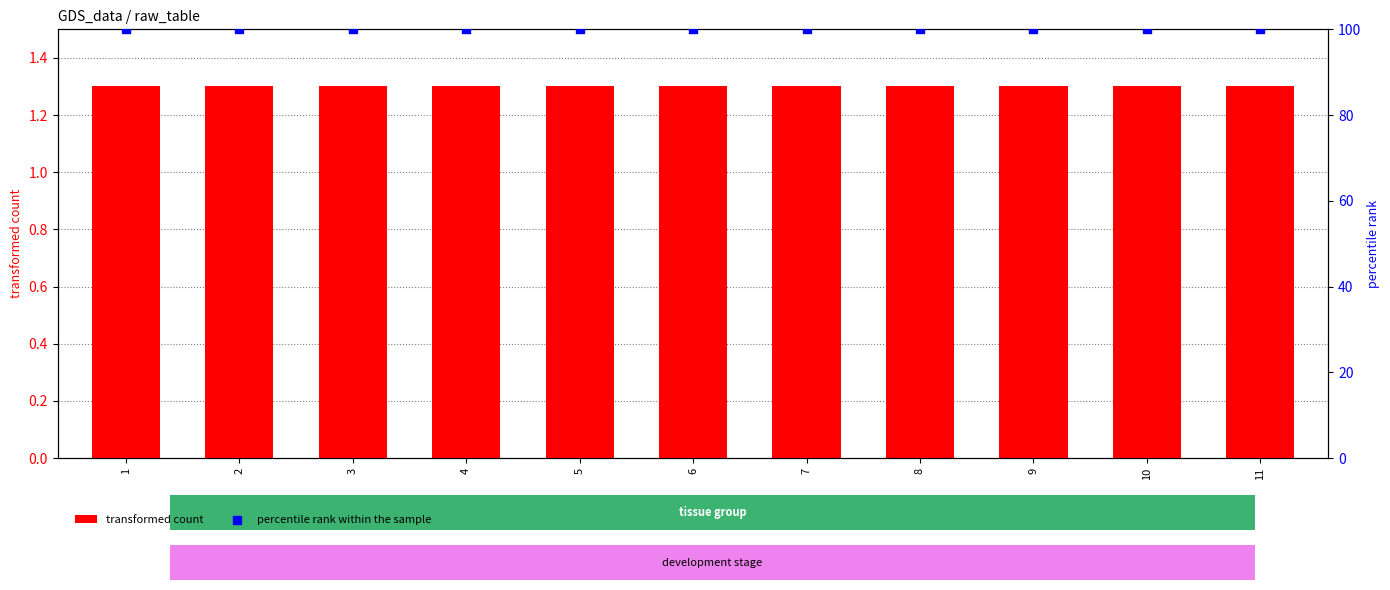

At how many categories does at least one series exceed 84?

11